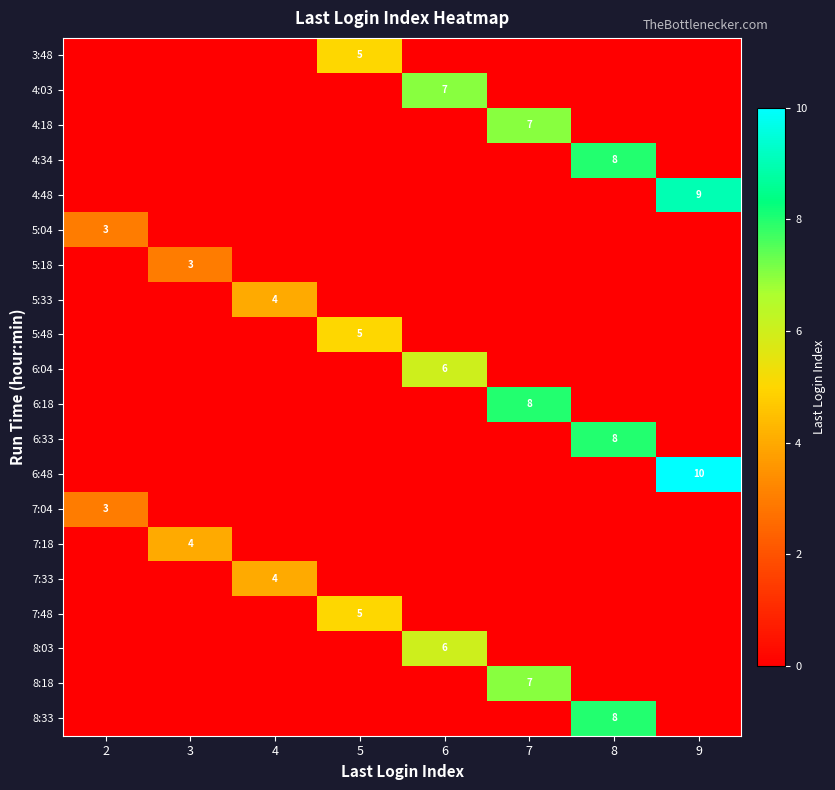

Is it true that 5:33 equals 4 at 4?

True